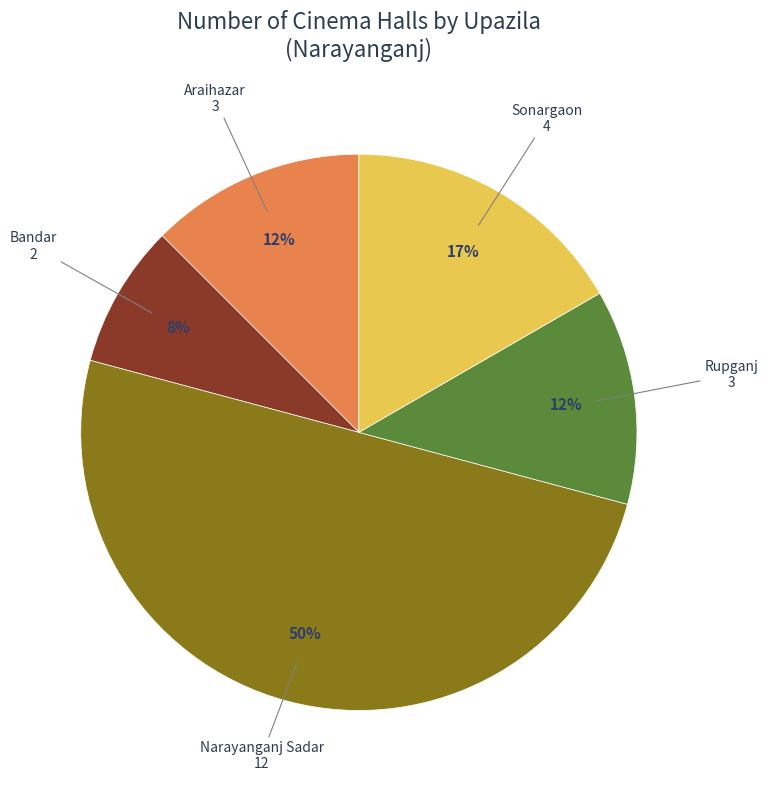

To the nearest percent, what is the average slice percentage?

20%